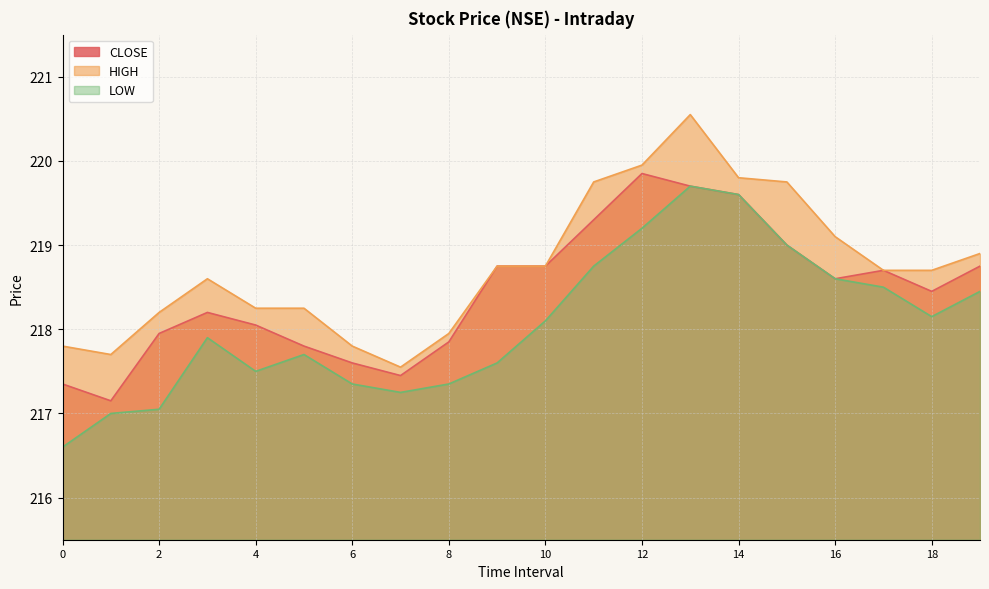

True or false: CLOSE has more than 1 interior local peaks.

True